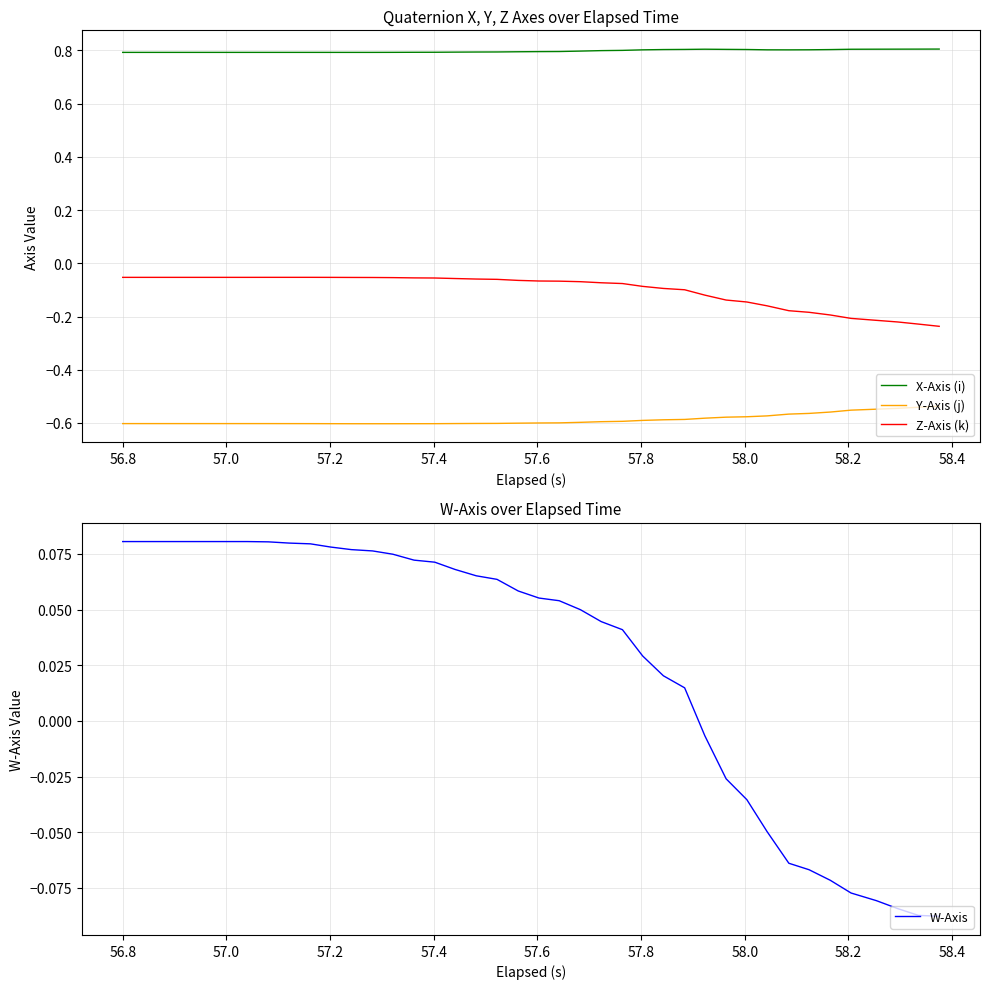

True or false: Y-Axis (j) and W-Axis cross at least once.

False